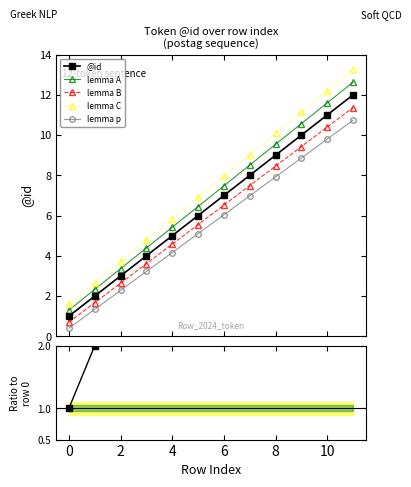

What is the minimum value for lemma p?

0.4